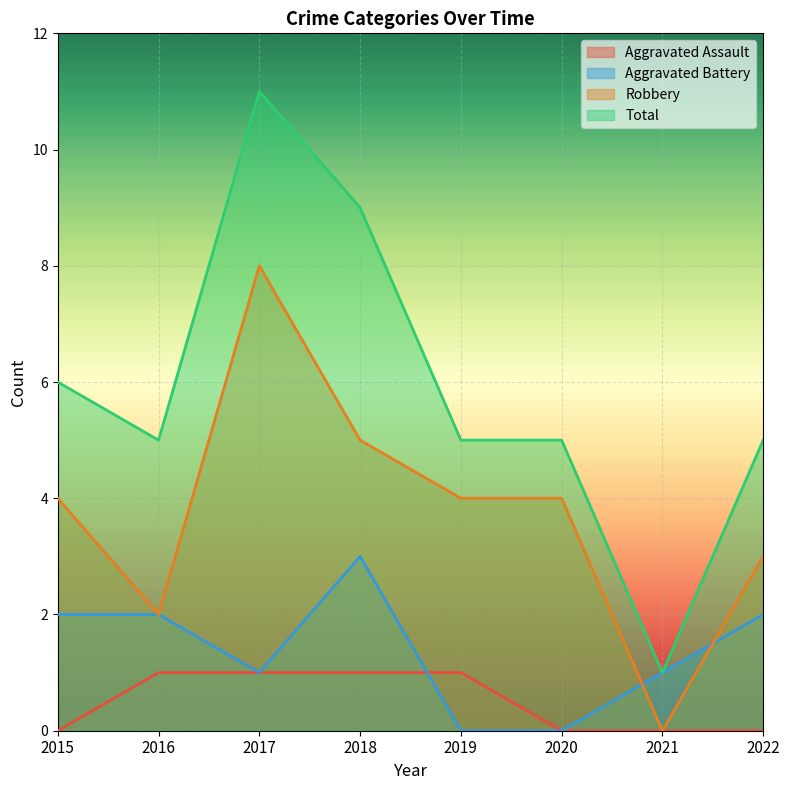

What is the difference between the Robbery values at 2015 and 2021?

4